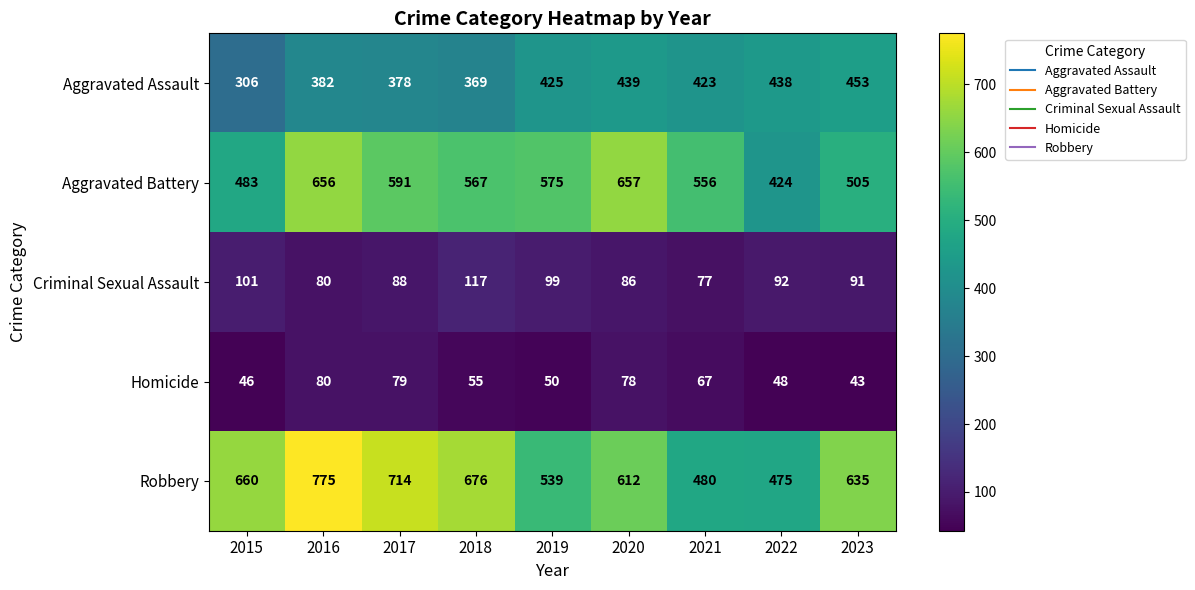

At how many categories does at least one series exceed 439?

9